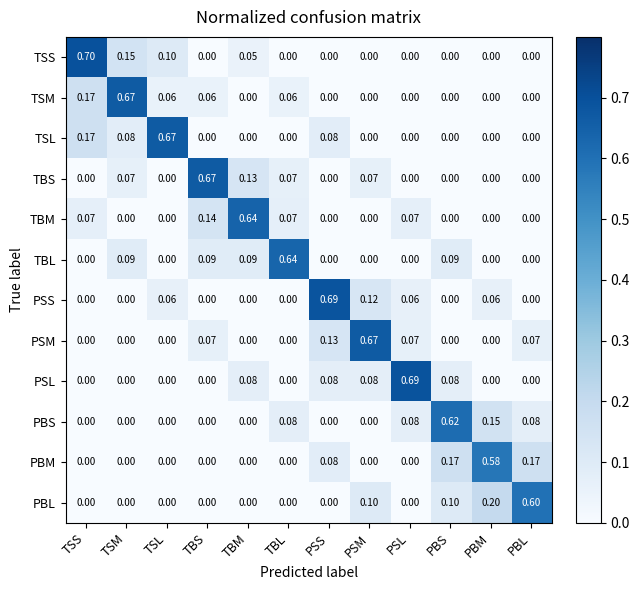

What is the total value across all series at PBS?

1.1